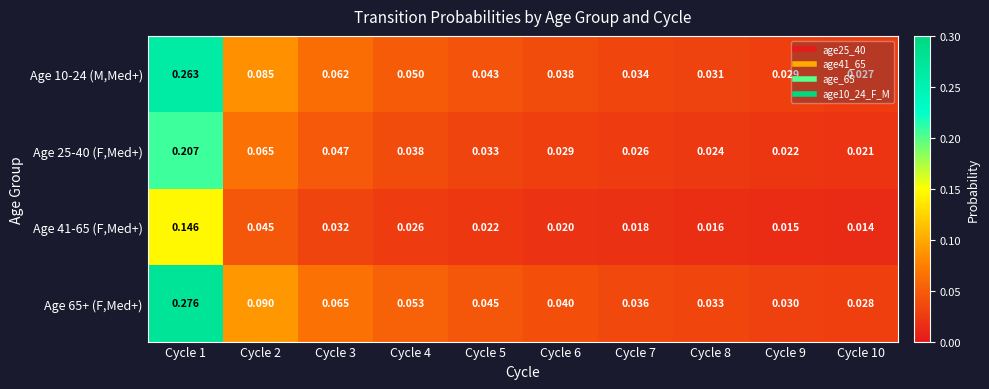

What is the total value across all series at Cycle 7?

0.1